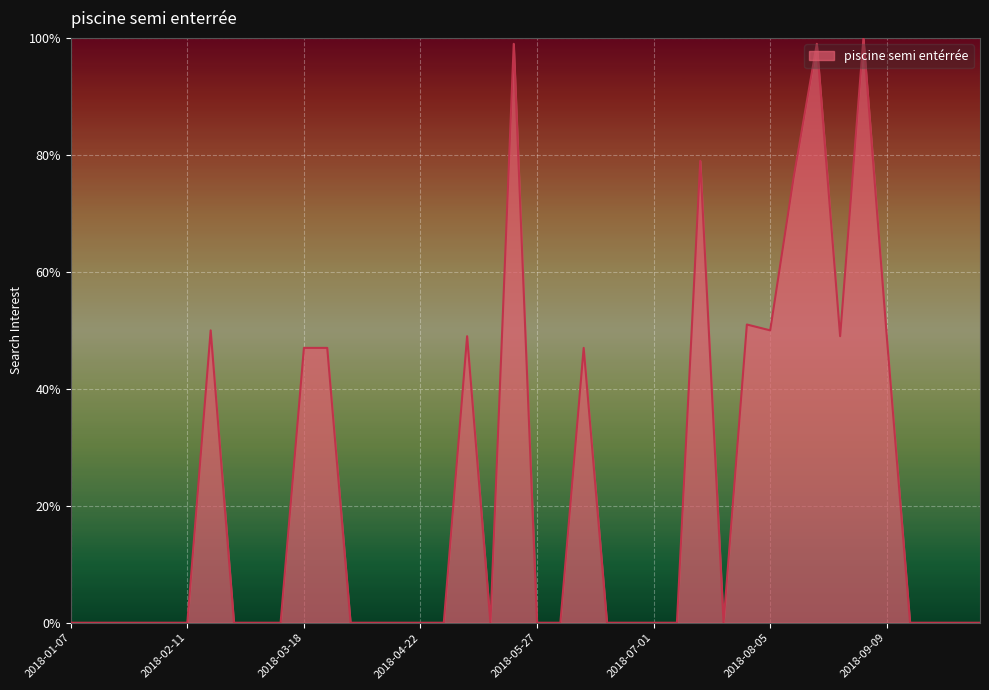

What is the maximum value shown in the chart?

100